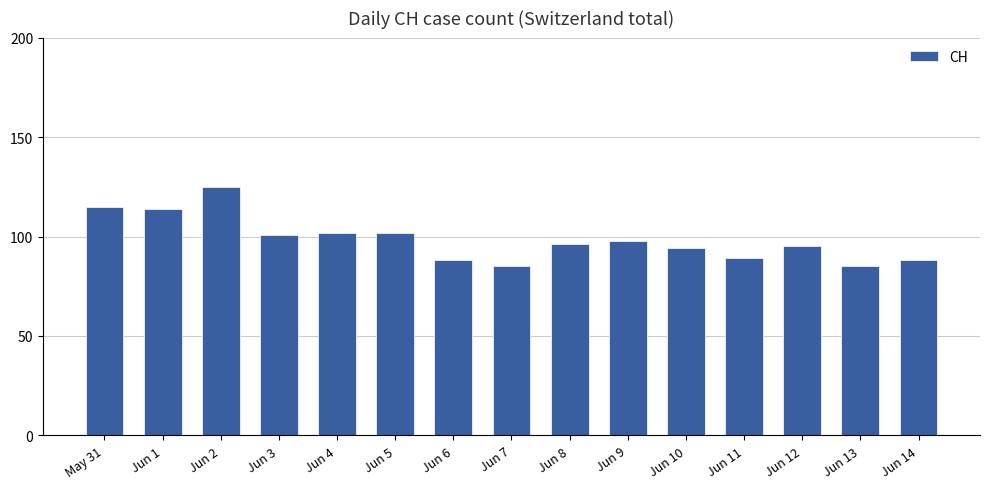

Does the chart contain any negative values?

No